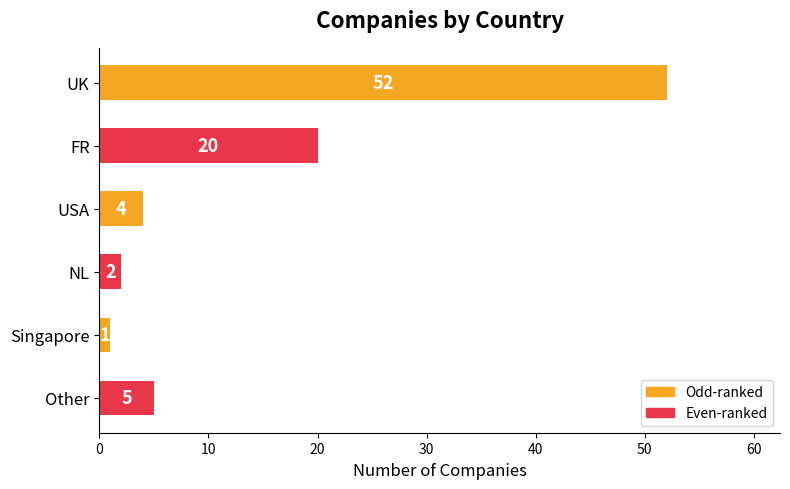

Reading top to bottom, list all the values displayed in this chart.

52	20	4	2	1	5